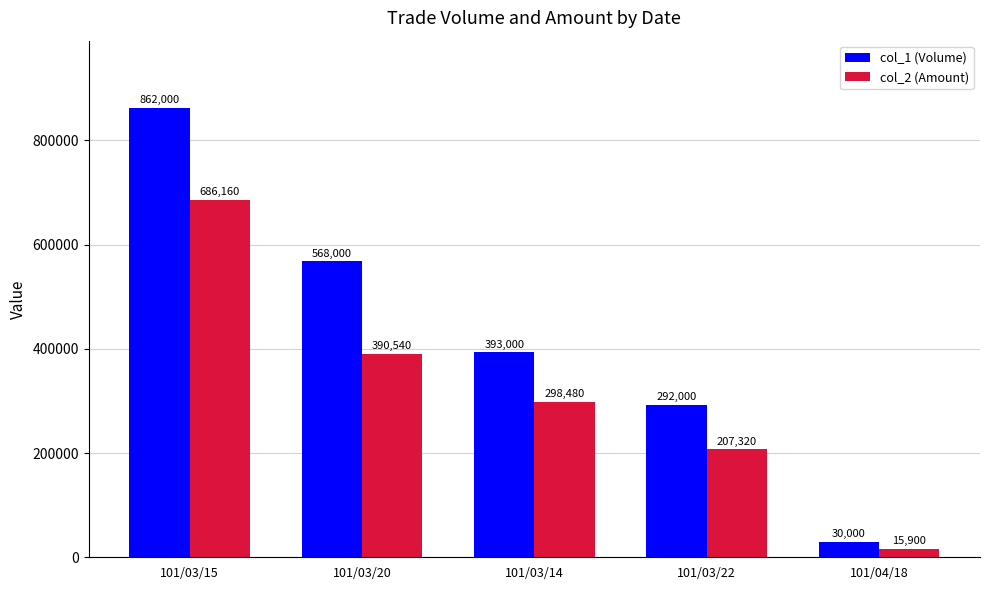

What is the difference between the maximum and minimum values in the col_1 (Volume) series?

832000